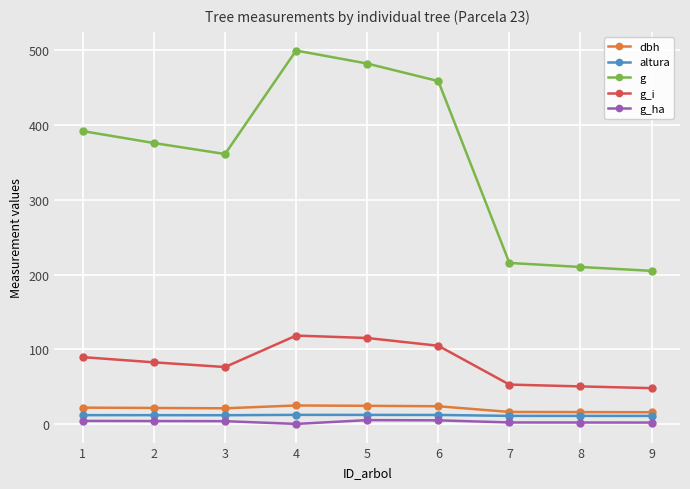

Does the chart have visible grid lines?

Yes